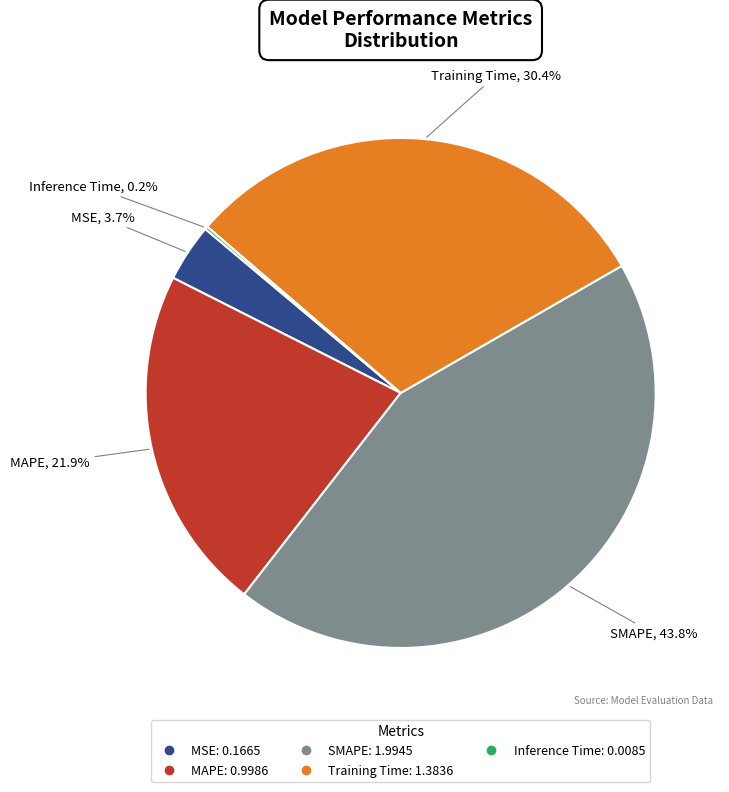

True or false: Training Time accounts for 44% of the total.

False